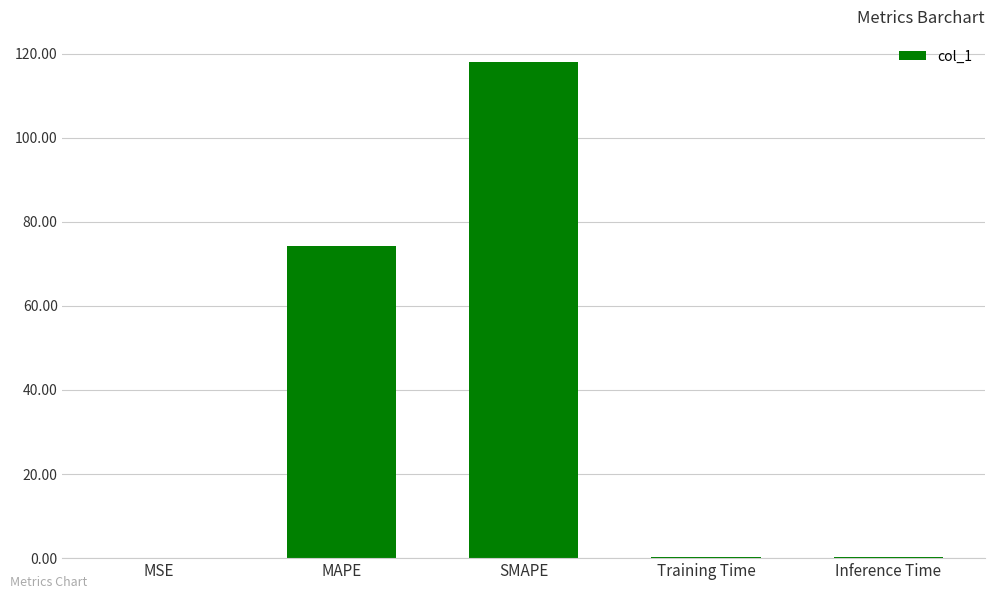

What is the sum of all values?

192.7